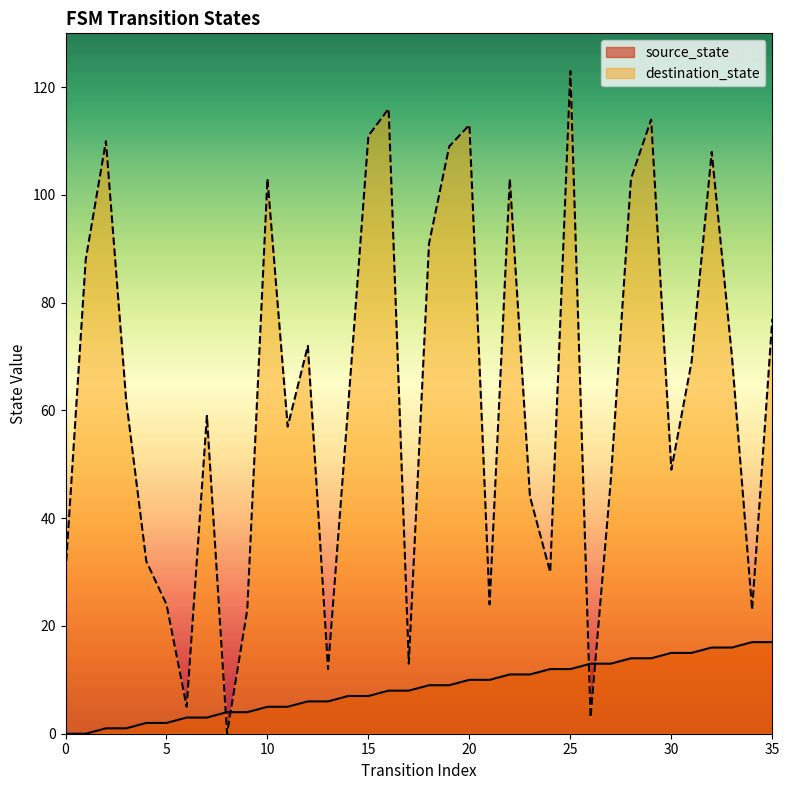

In destination_state, how many points are lower than both neighbors (excluding endpoints)?

10